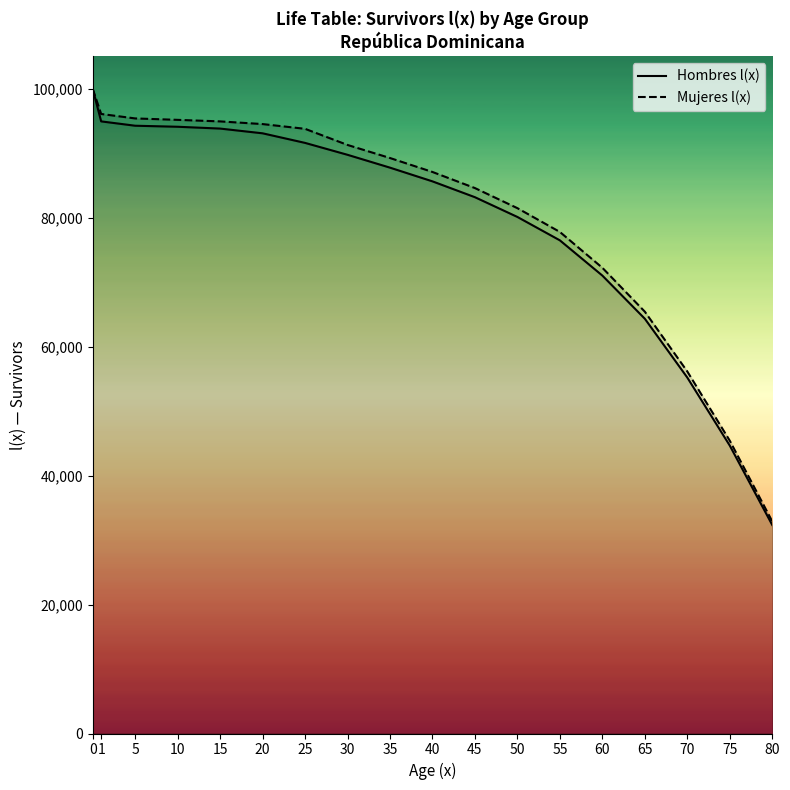

True or false: Mujeres l(x) has more than 1 interior local peaks.

False